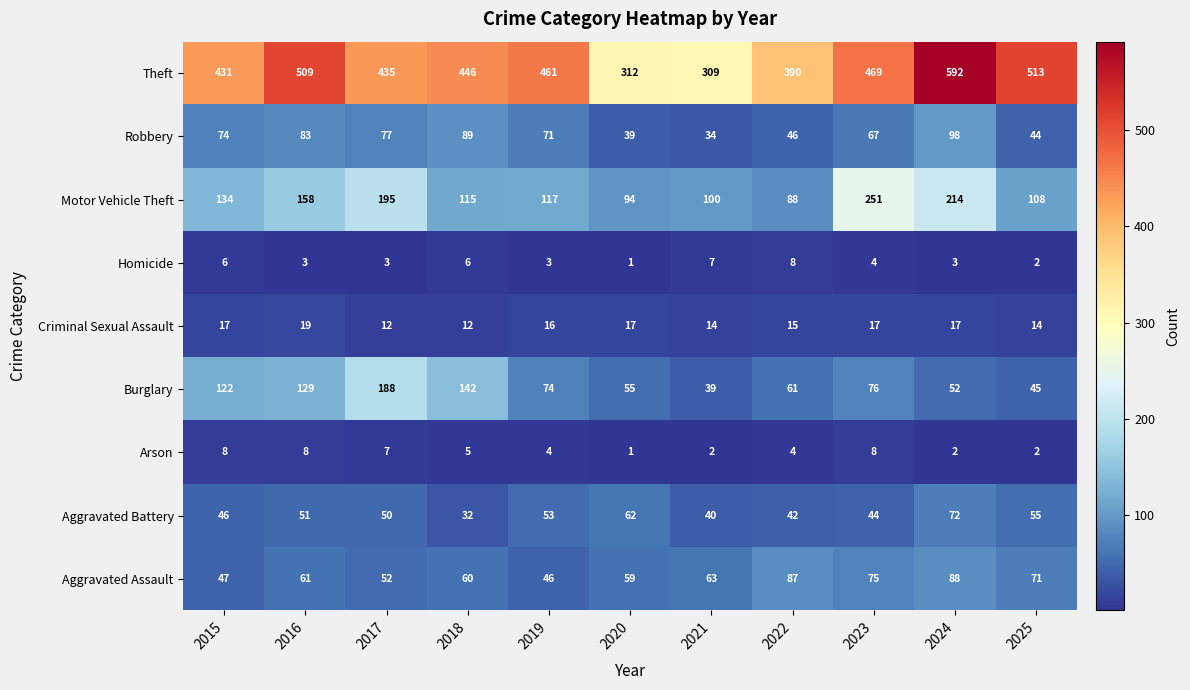

Which series has the largest range (max minus min)?

Theft